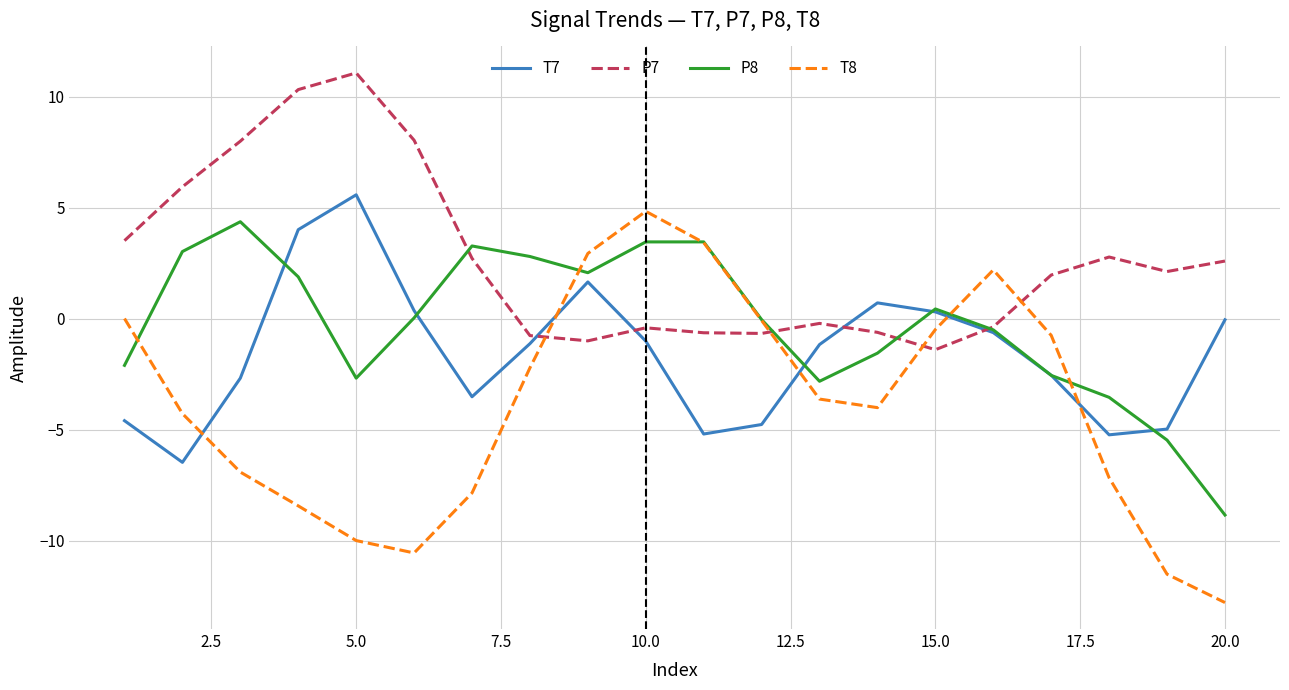

Which series has the largest total across all categories?

P7